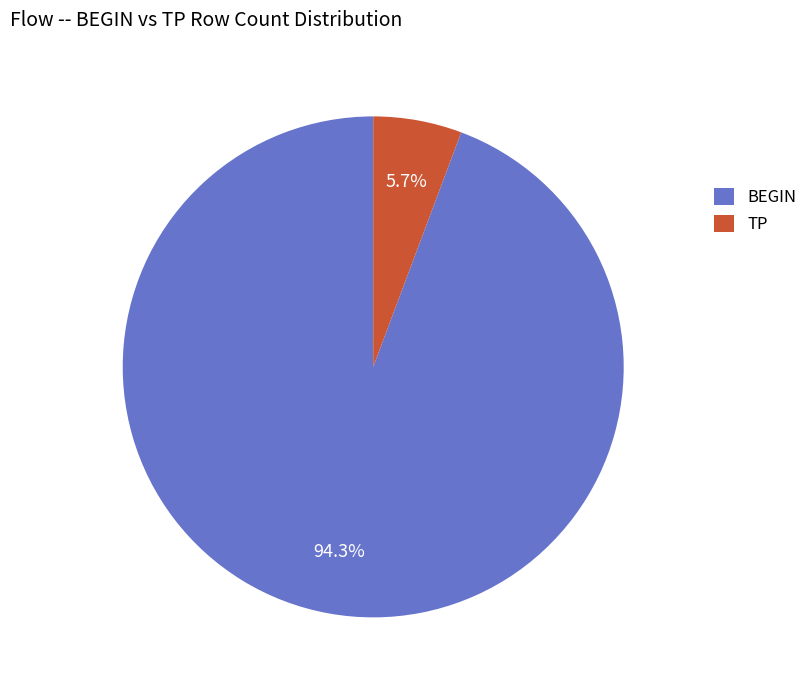

Between BEGIN and TP, which is larger?

BEGIN